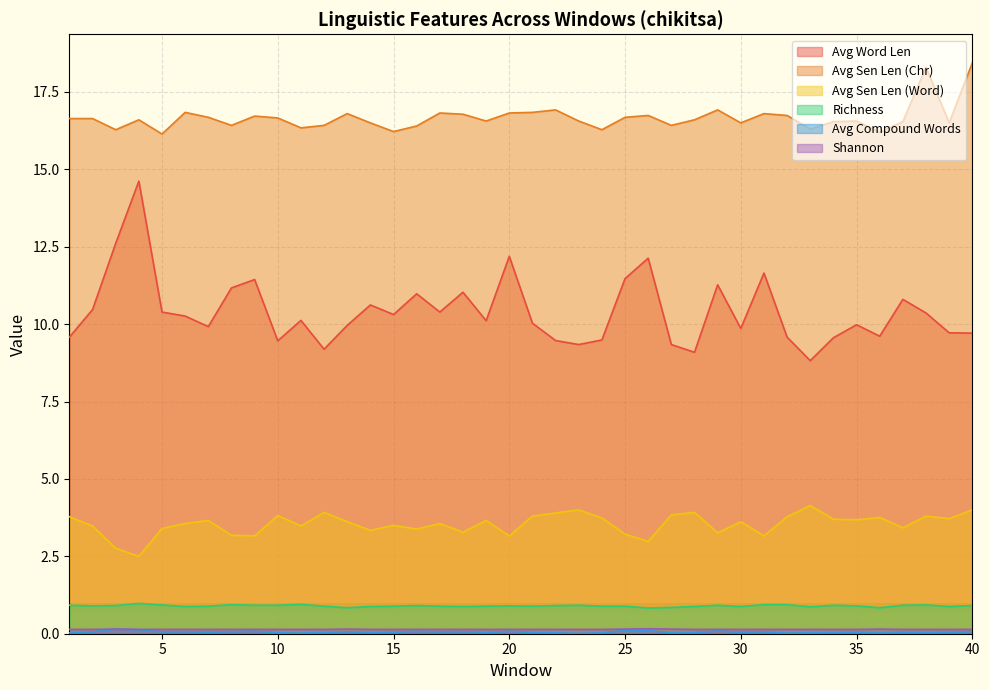

What are all the series names shown in the legend?

Avg Word Len, Avg Sen Len (Chr), Avg Sen Len (Word), Richness, Avg Compound Words, Shannon